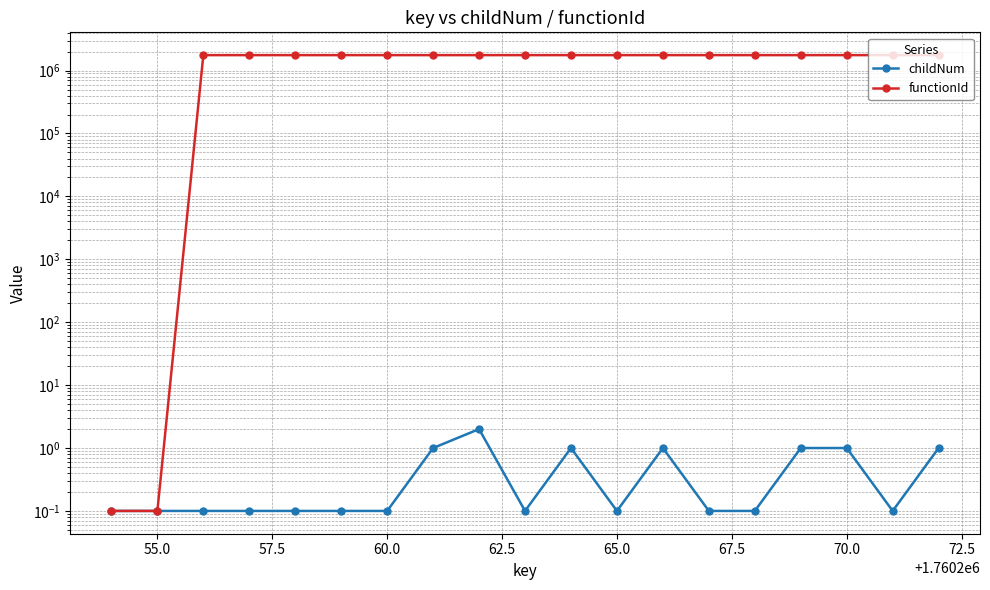

True or false: childNum and functionId cross at least once.

False